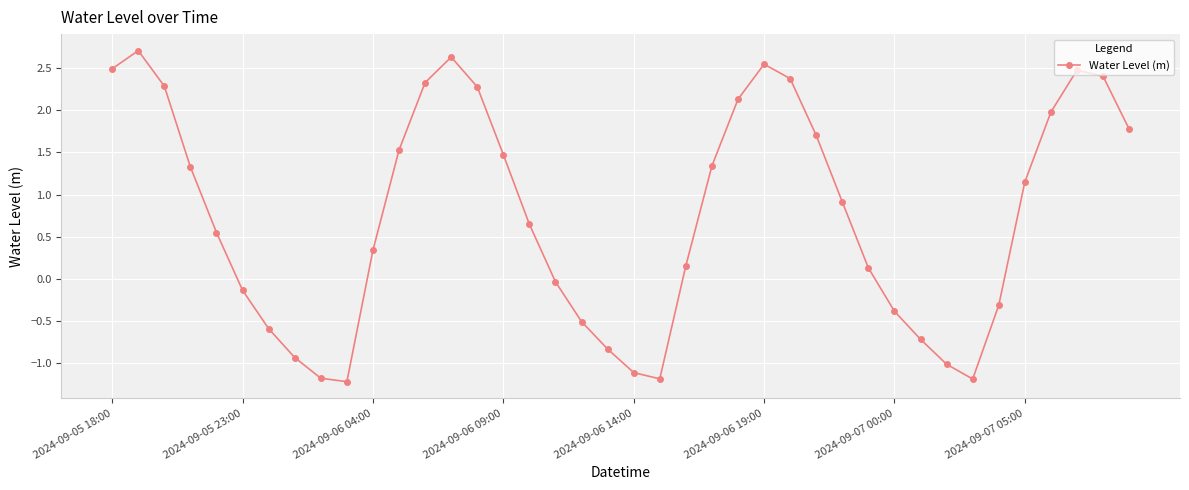

What is the difference between the maximum and minimum values?

3.9